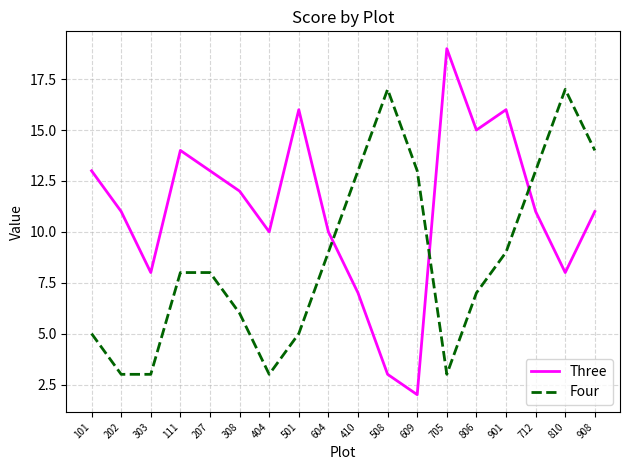

What is the smallest value displayed?

2